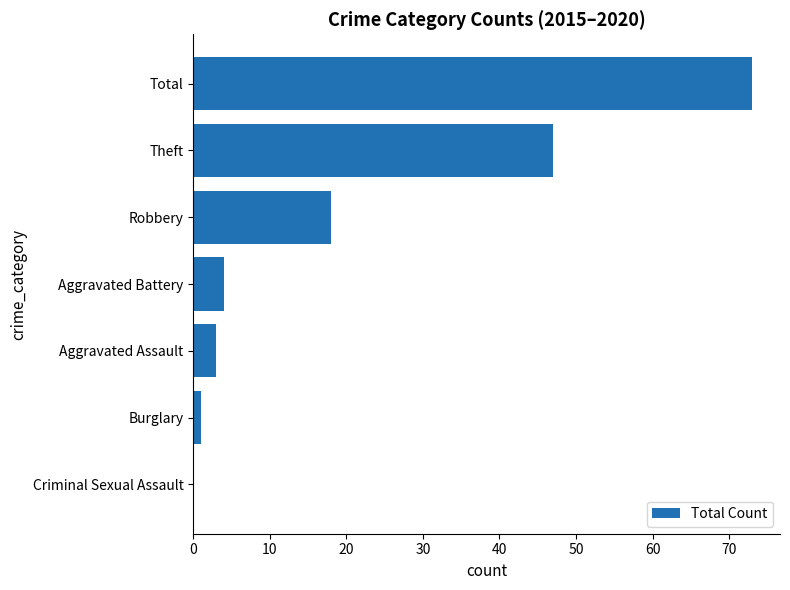

True or false: the data shows 47 at Theft.

True